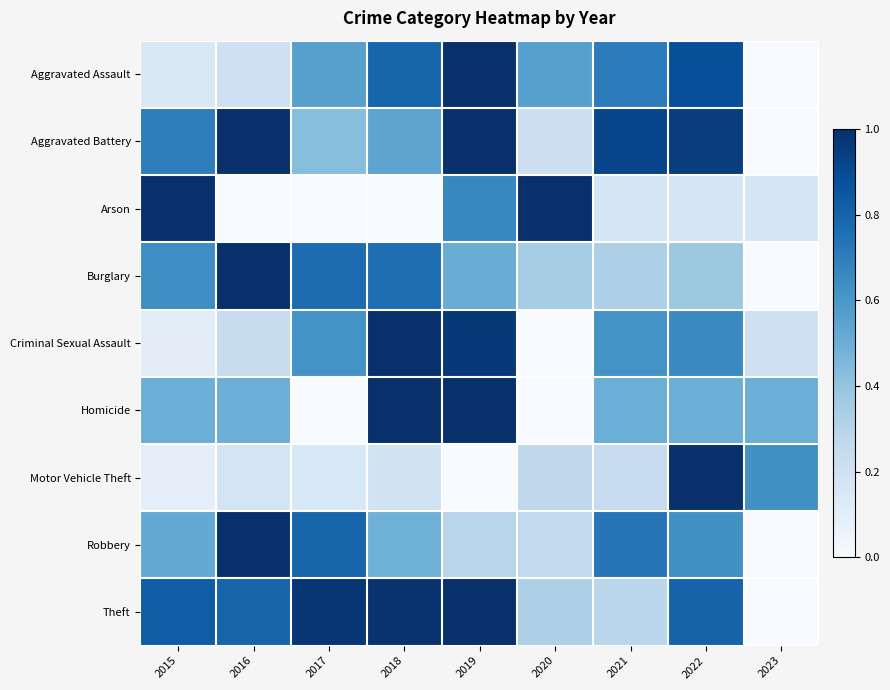

Reading right to left, list all the values displayed in this chart.

Aggravated Assault: 2023=0.0	2022=0.9	2021=0.7	2020=0.6	2019=1.0	2018=0.8	2017=0.6	2016=0.2	2015=0.1
Aggravated Battery: 2023=0.0	2022=0.9	2021=0.9	2020=0.2	2019=1.0	2018=0.5	2017=0.4	2016=1.0	2015=0.7
Arson: 2023=0.2	2022=0.2	2021=0.2	2020=1.0	2019=0.7	2018=0.0	2017=0.0	2016=0.0	2015=1.0
Burglary: 2023=0.0	2022=0.4	2021=0.3	2020=0.4	2019=0.5	2018=0.8	2017=0.8	2016=1.0	2015=0.6
Criminal Sexual Assault: 2023=0.2	2022=0.7	2021=0.6	2020=0.0	2019=1.0	2018=1.0	2017=0.6	2016=0.2	2015=0.1
Homicide: 2023=0.5	2022=0.5	2021=0.5	2020=0.0	2019=1.0	2018=1.0	2017=0.0	2016=0.5	2015=0.5
Motor Vehicle Theft: 2023=0.6	2022=1.0	2021=0.2	2020=0.3	2019=0.0	2018=0.2	2017=0.2	2016=0.2	2015=0.1
Robbery: 2023=0.0	2022=0.6	2021=0.7	2020=0.3	2019=0.3	2018=0.5	2017=0.8	2016=1.0	2015=0.5
Theft: 2023=0.0	2022=0.8	2021=0.3	2020=0.3	2019=1.0	2018=1.0	2017=1.0	2016=0.8	2015=0.8